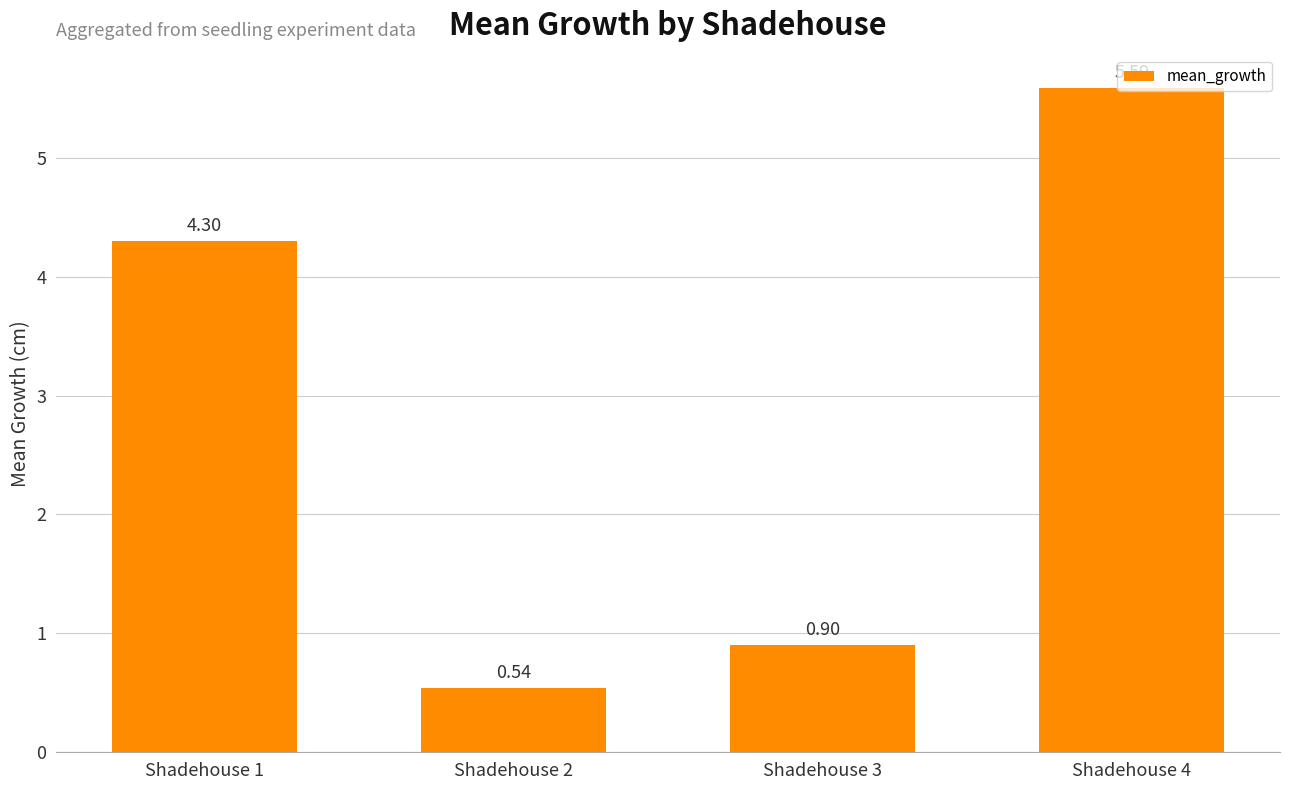

What is the value of the 3rd bar from the left?

0.9